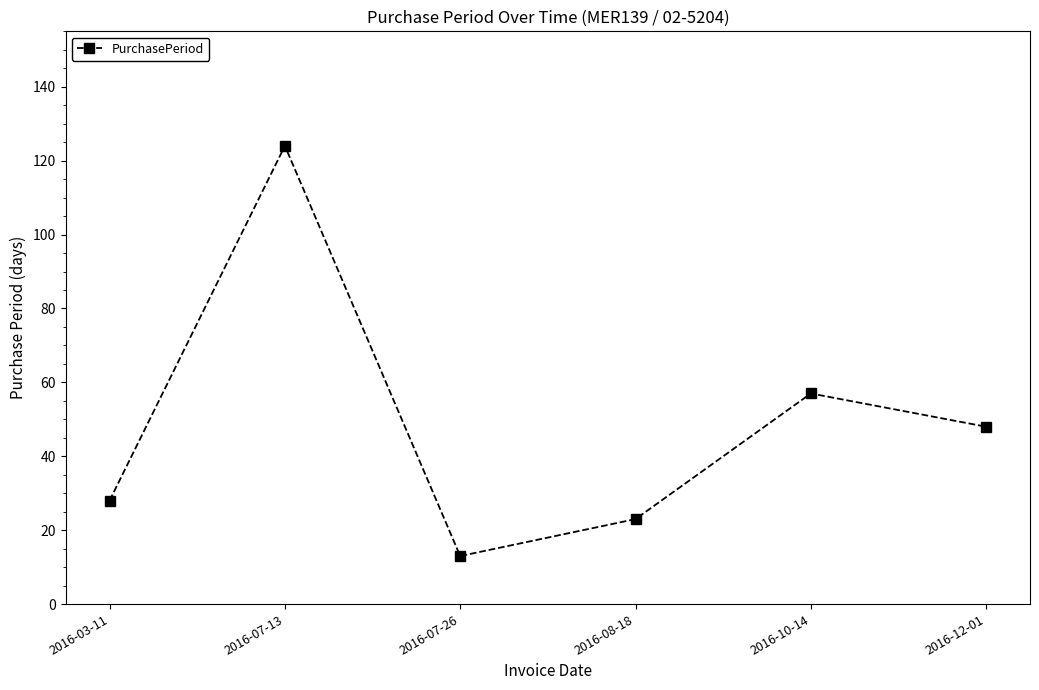

Where is the first local minimum?

2016-07-26